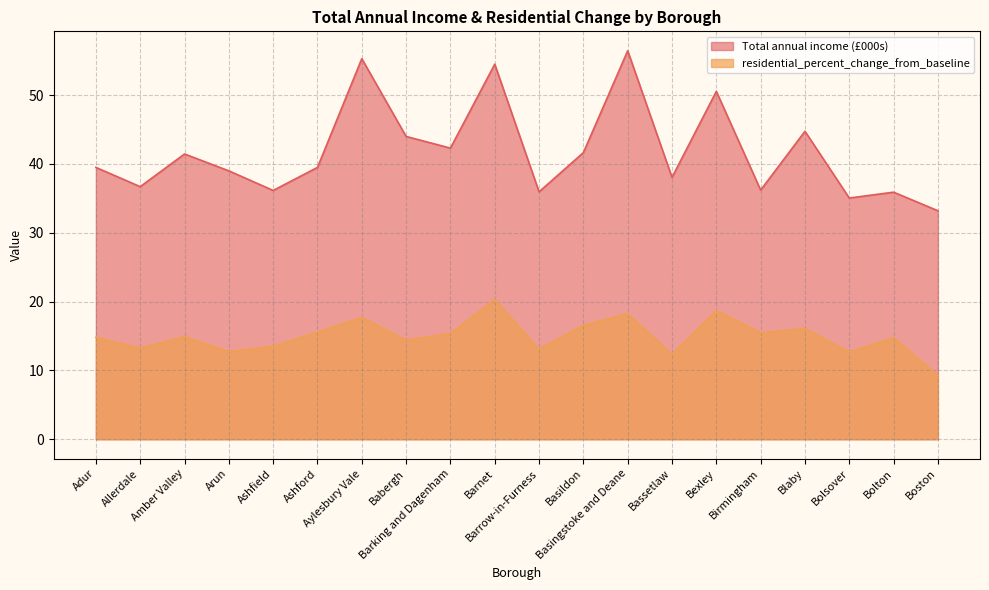

Where is the first local minimum for Total annual income (£)?

Allerdale